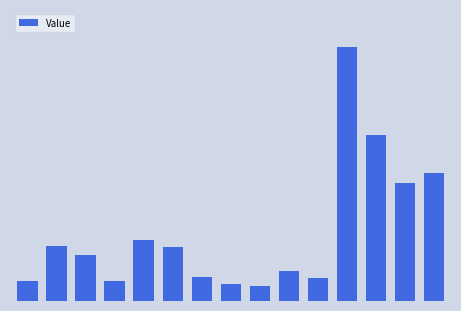

Are the bars horizontal?

No